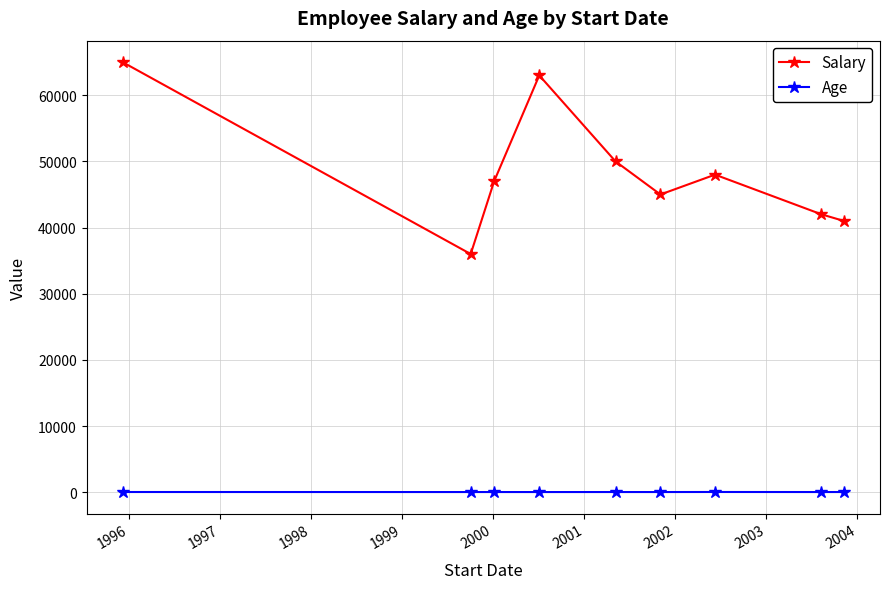

What is the value of the Salary point at the 5th from the left?

50000